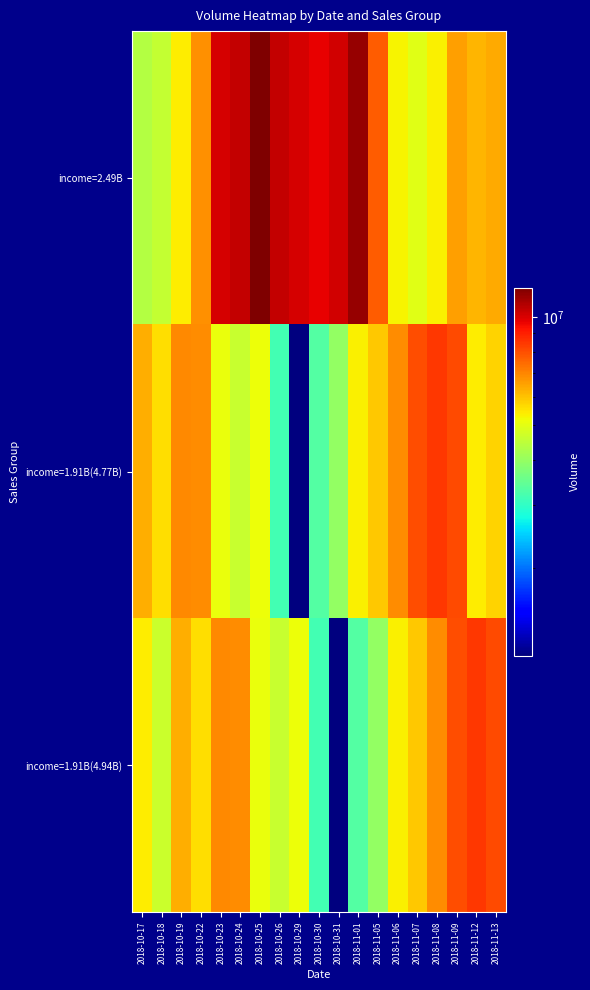

How many series are shown in this chart?

3